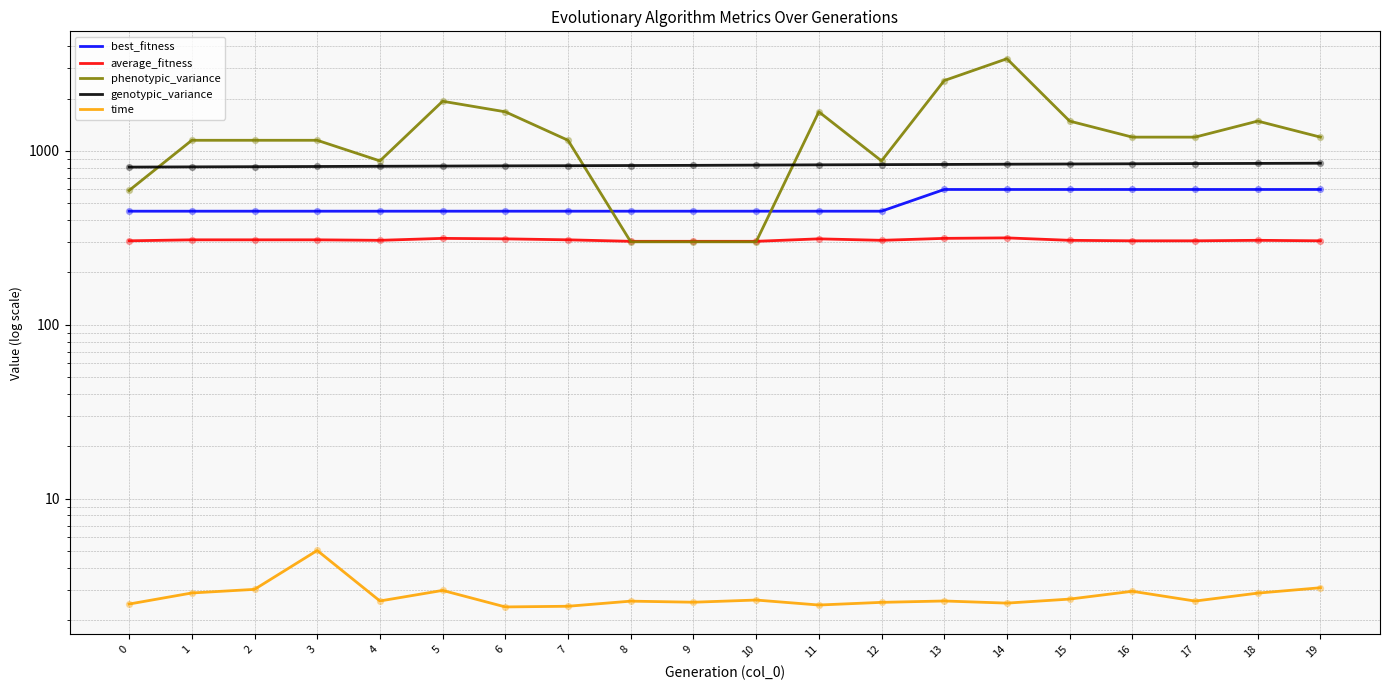

Which series has the widest spread of Y values?

phenotypic_variance